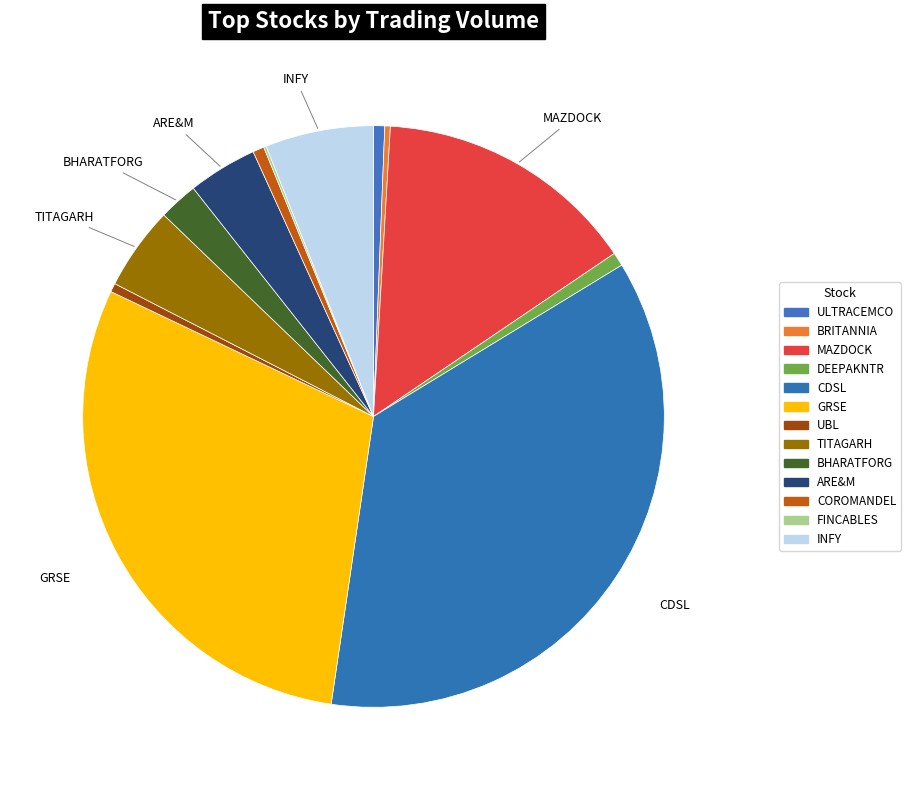

How many slices are in this pie chart?

13